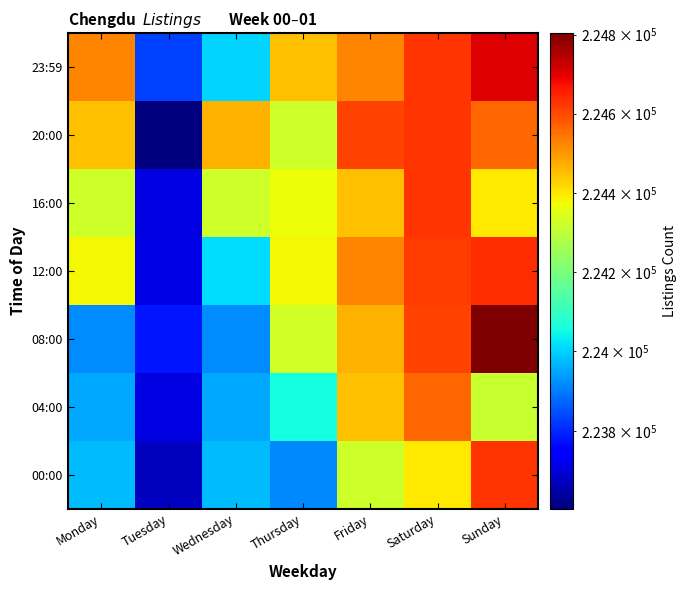

At which category is the sum across all series the highest?

Saturday